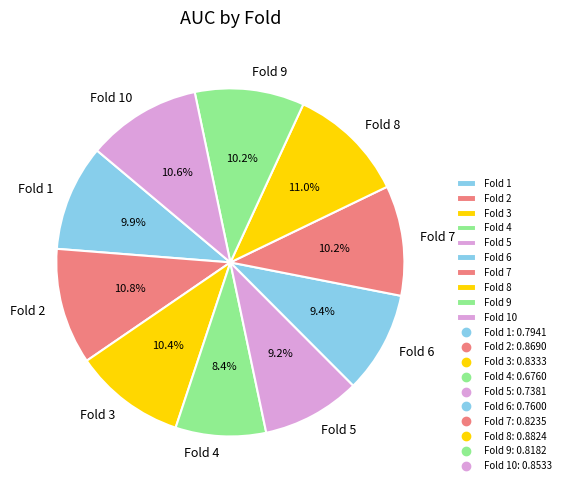

To the nearest percent, what is the difference between the Fold 2 and Fold 5 slice percentages?

2%